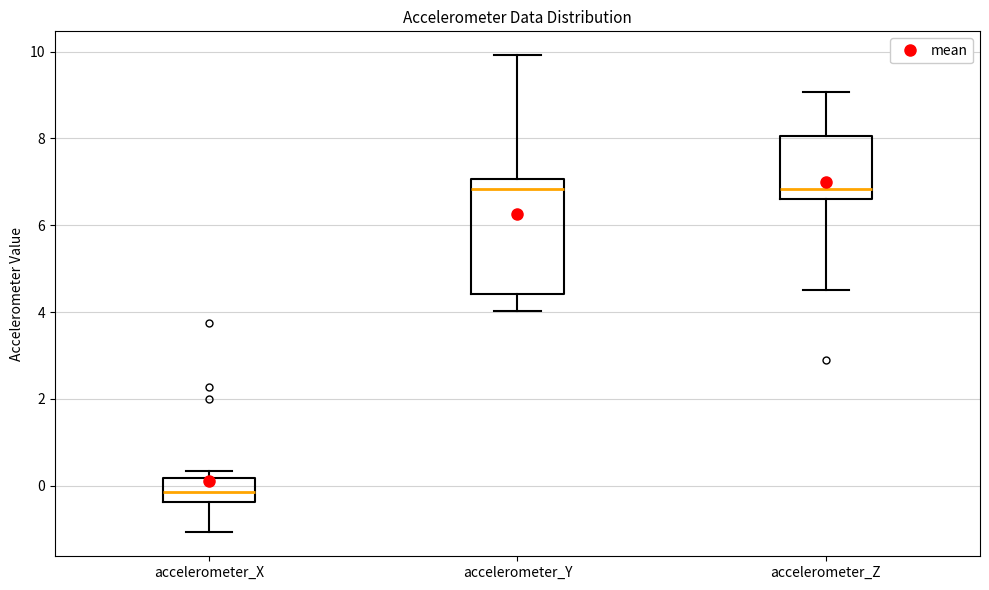

Reading left to right, read every box against the y-axis: the position of its median line, the range the box covers, and the ends of its whiskers. The values are not printed on the chart, so give them approximately, as read against the axis.

accelerometer_X: median -0.2, box -0.4 to 0.2, whiskers -1.0 to 0.4
accelerometer_Y: median 6.8, box 4.4 to 7.0, whiskers 4.0 to 10.0
accelerometer_Z: median 6.8, box 6.6 to 8.0, whiskers 4.6 to 9.0